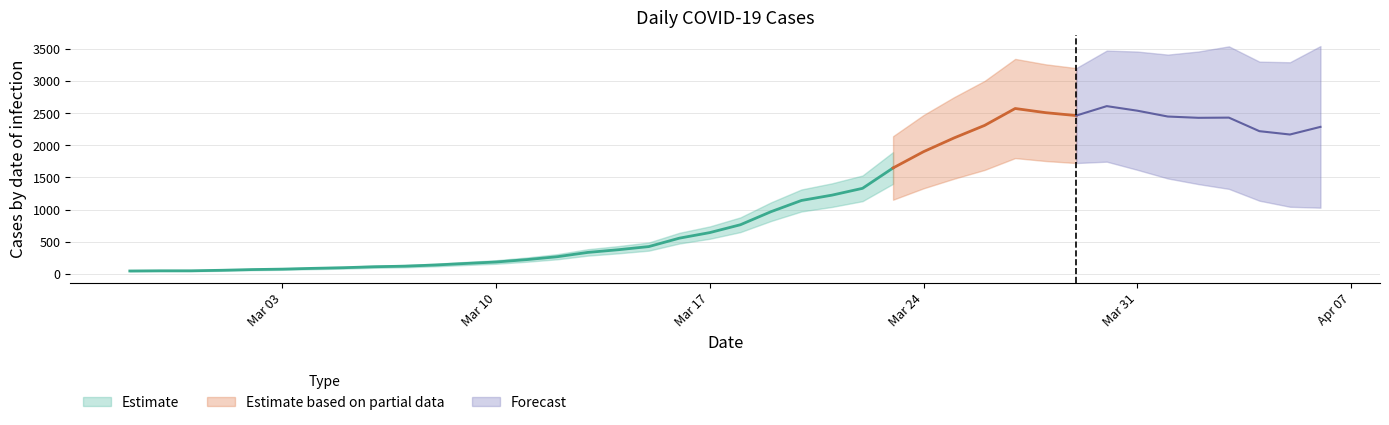

How many values are below 764?

20